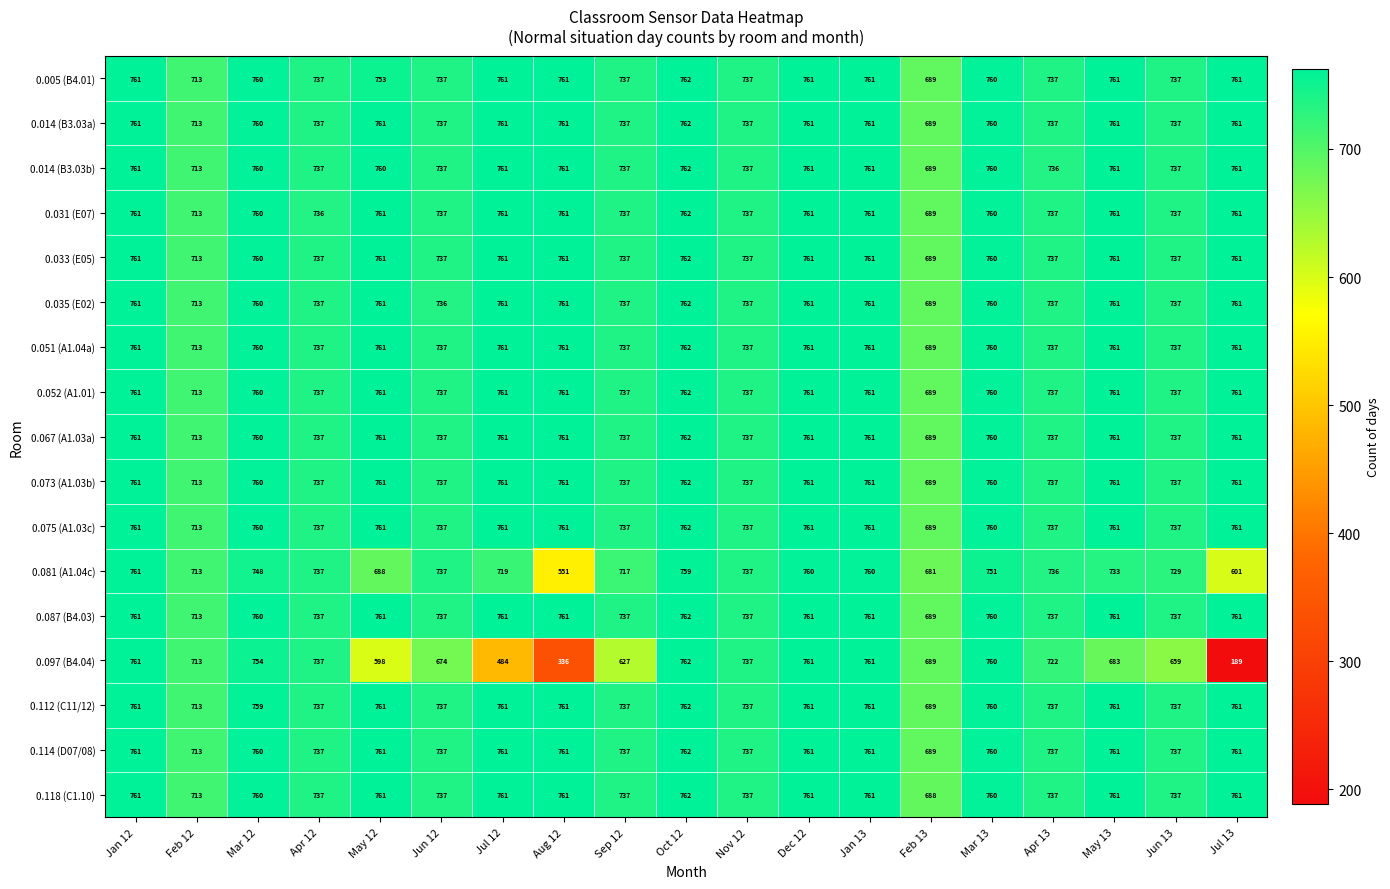

The value of 0.035 (E02) at Oct 12 is 762. True or false?

True